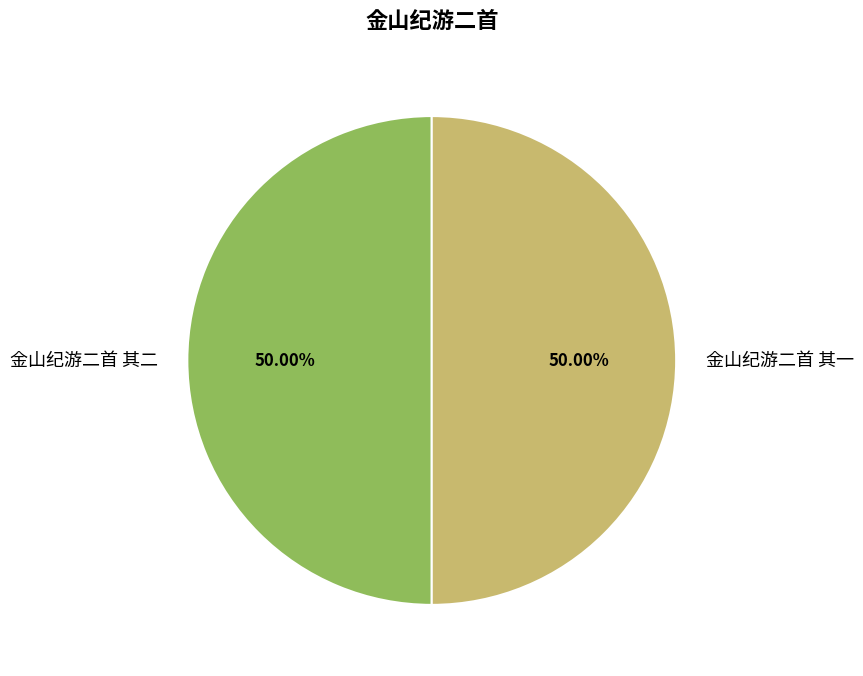

What is the total percentage of 金山纪游二首 其二 and 金山纪游二首 其一?

100.0%